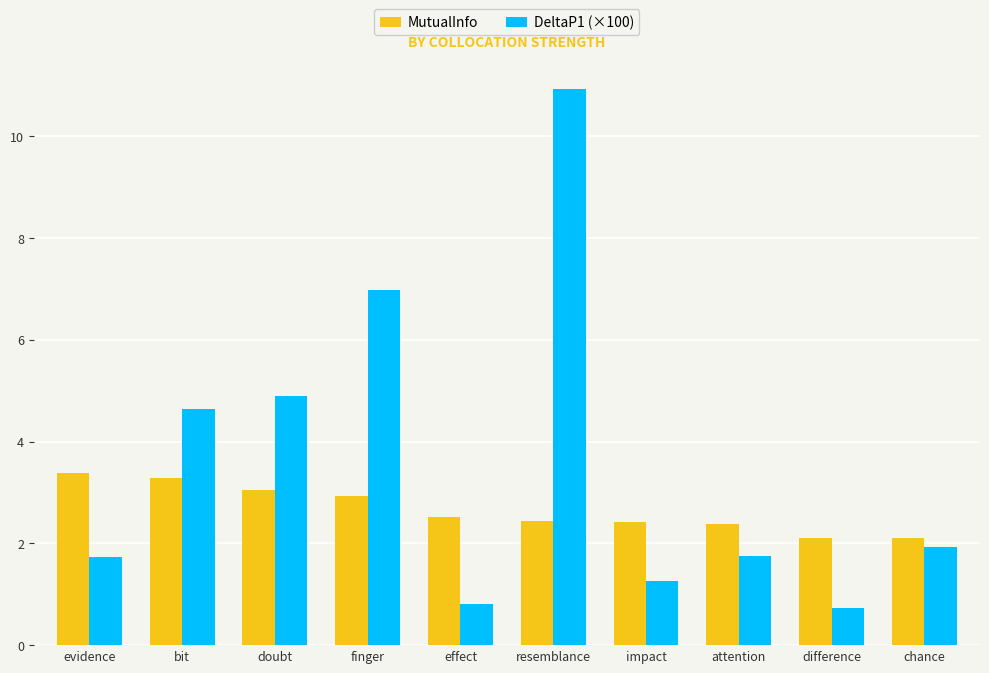

Which series has the largest total across all categories?

DeltaP1 (×100)